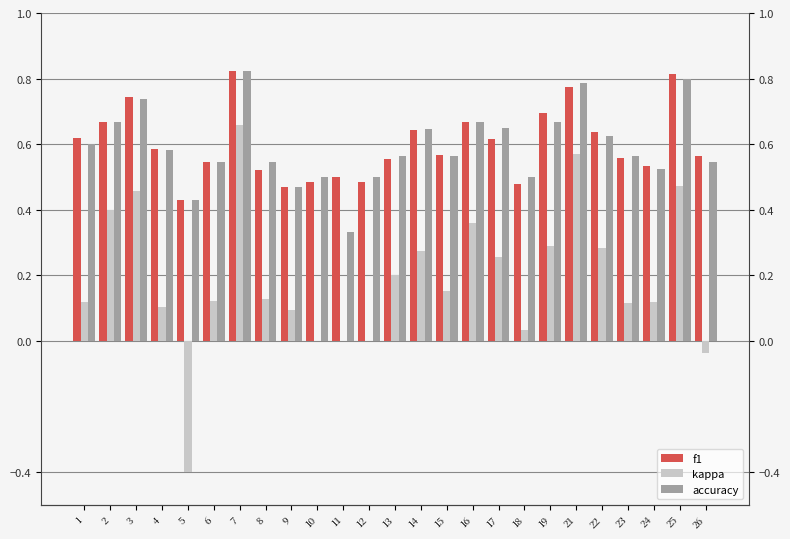

Which series has the largest total across all categories?

f1